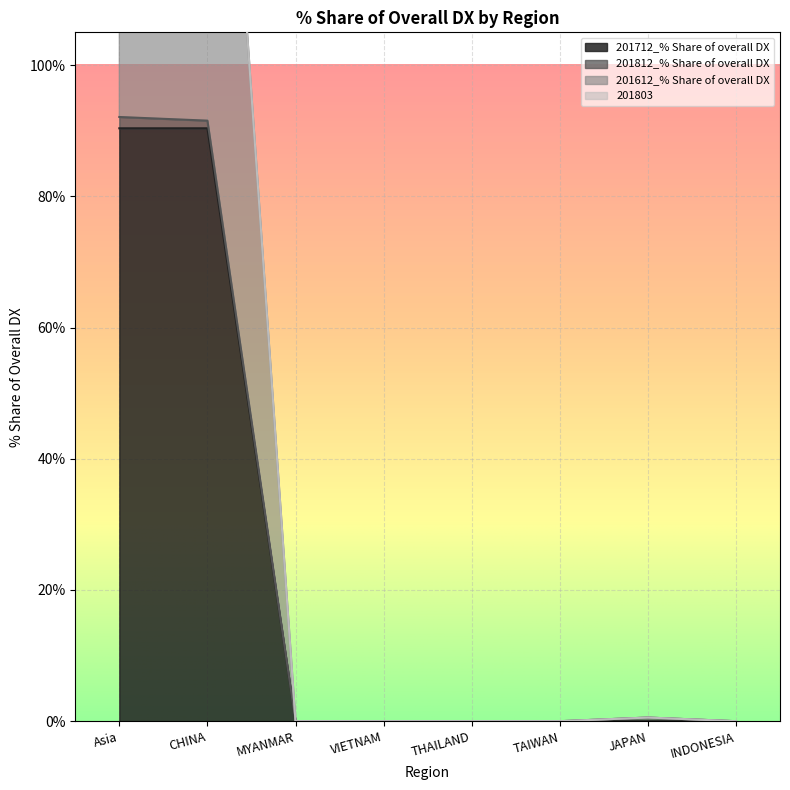

True or false: 201803 has more than 2 interior local peaks.

False